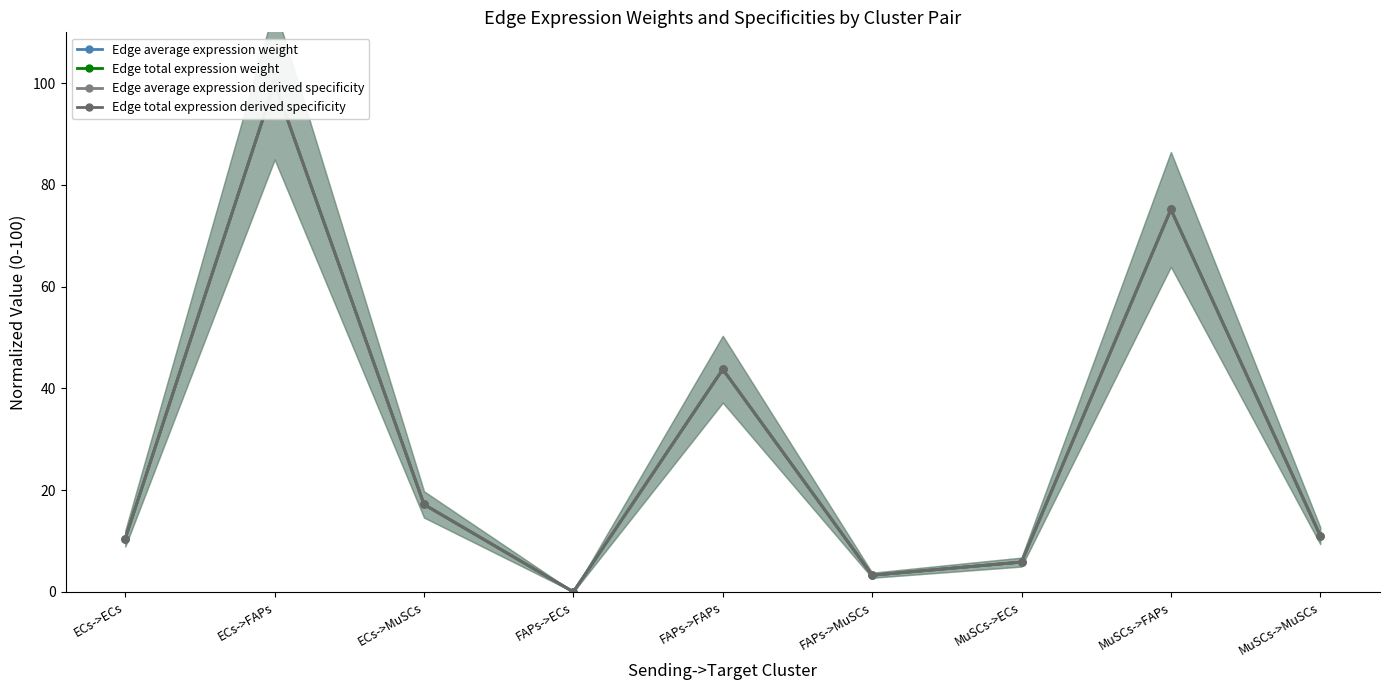

True or false: Edge average expression derived specificity and Edge total expression weight intersect in this chart.

True